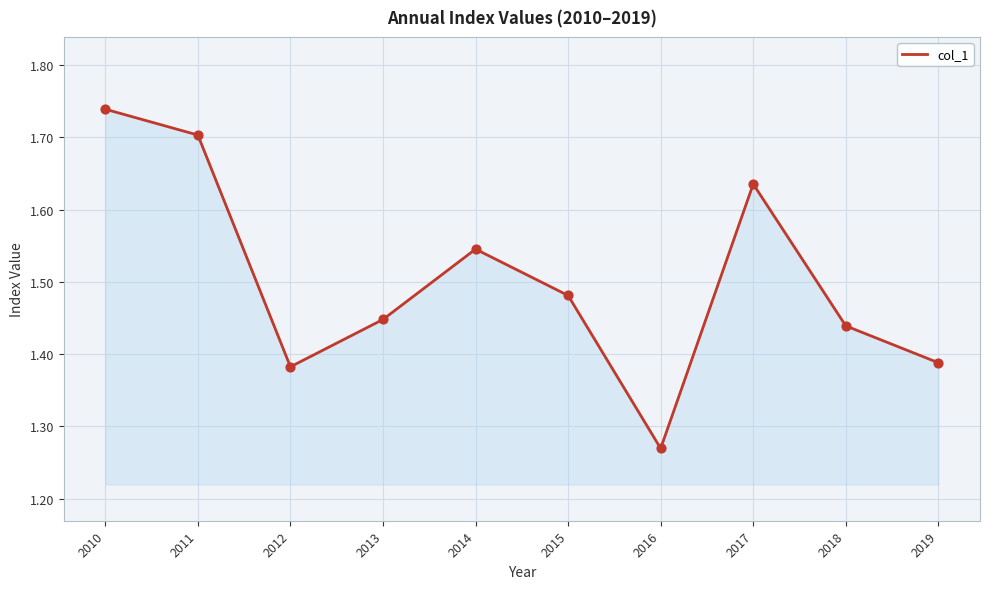

What is the change in value from 2015 to 2016?

-0.2